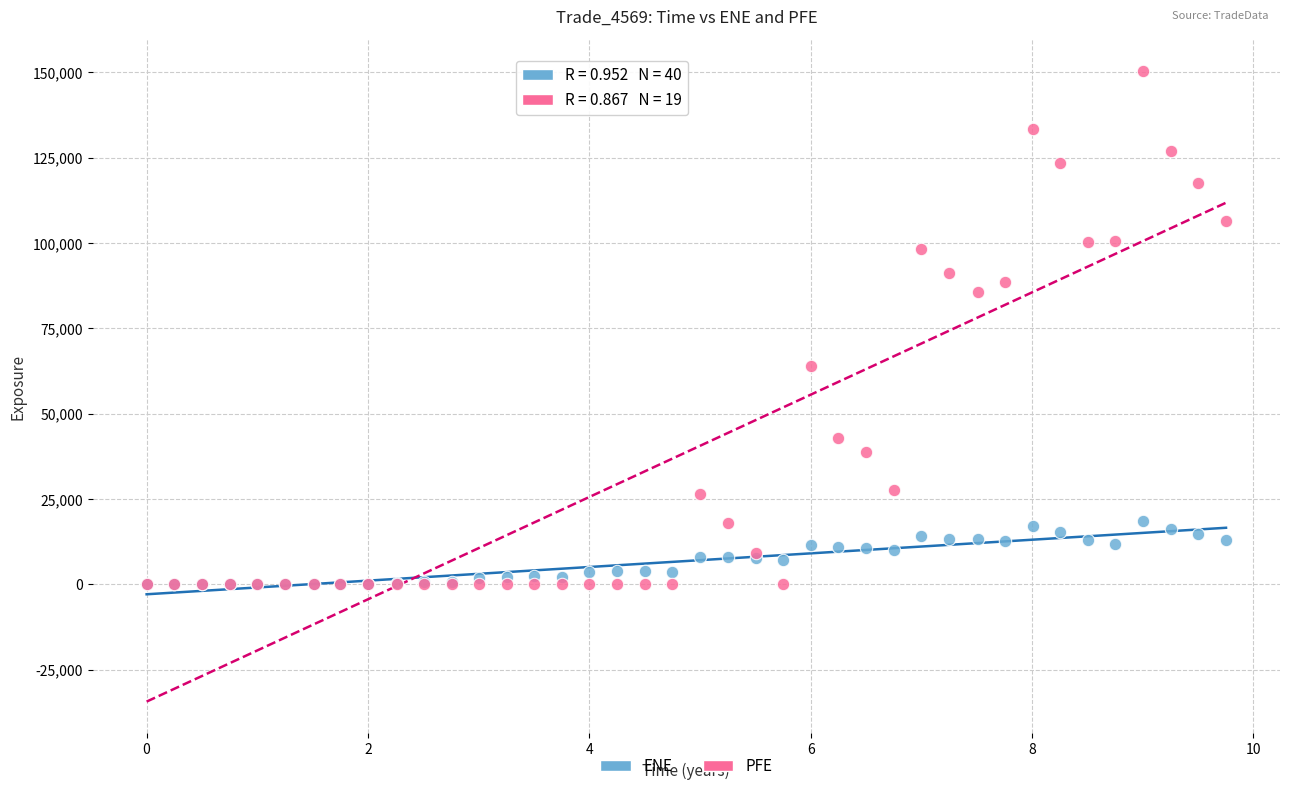

What are all the series names shown in the legend?

ENE, PFE